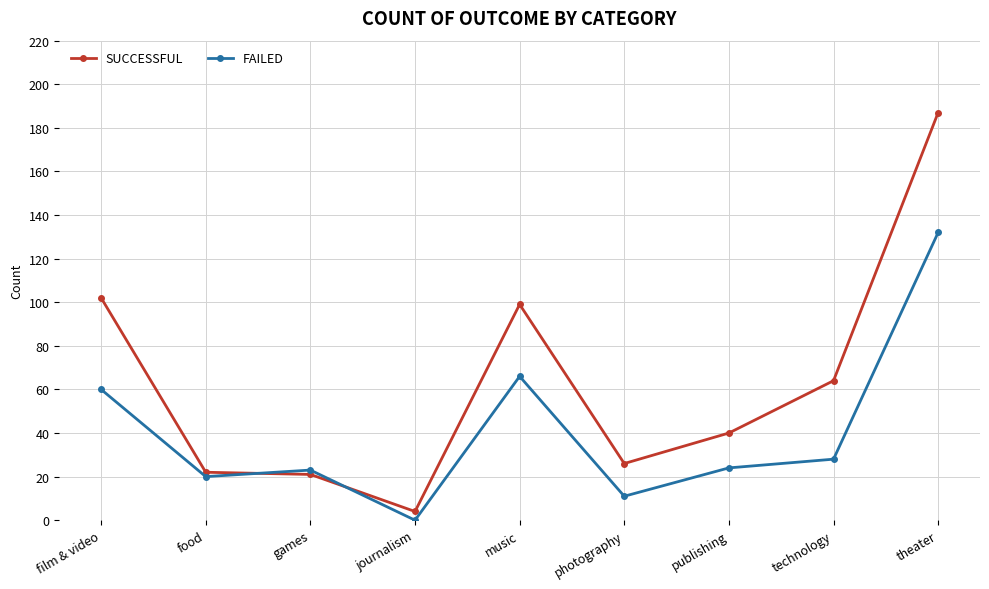

What is the label of the 2nd point from the right?

technology